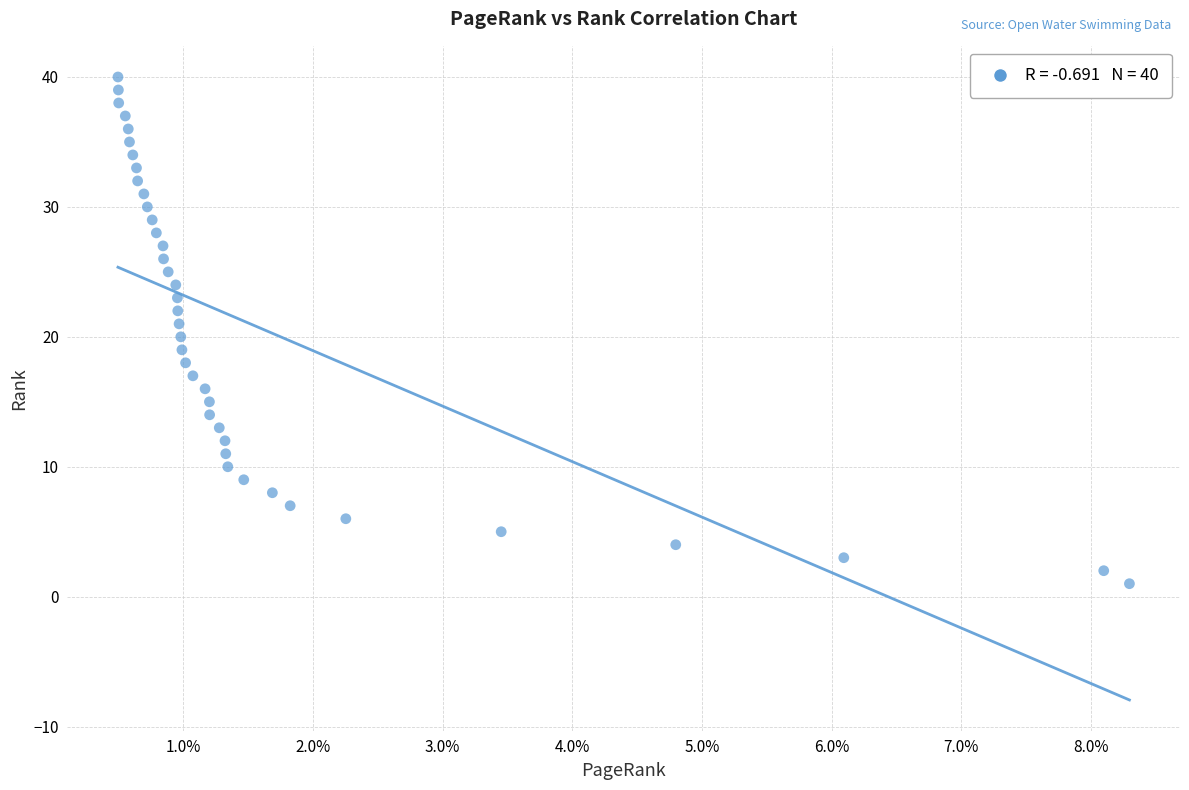

What is the range of Y values (max minus min)?

39